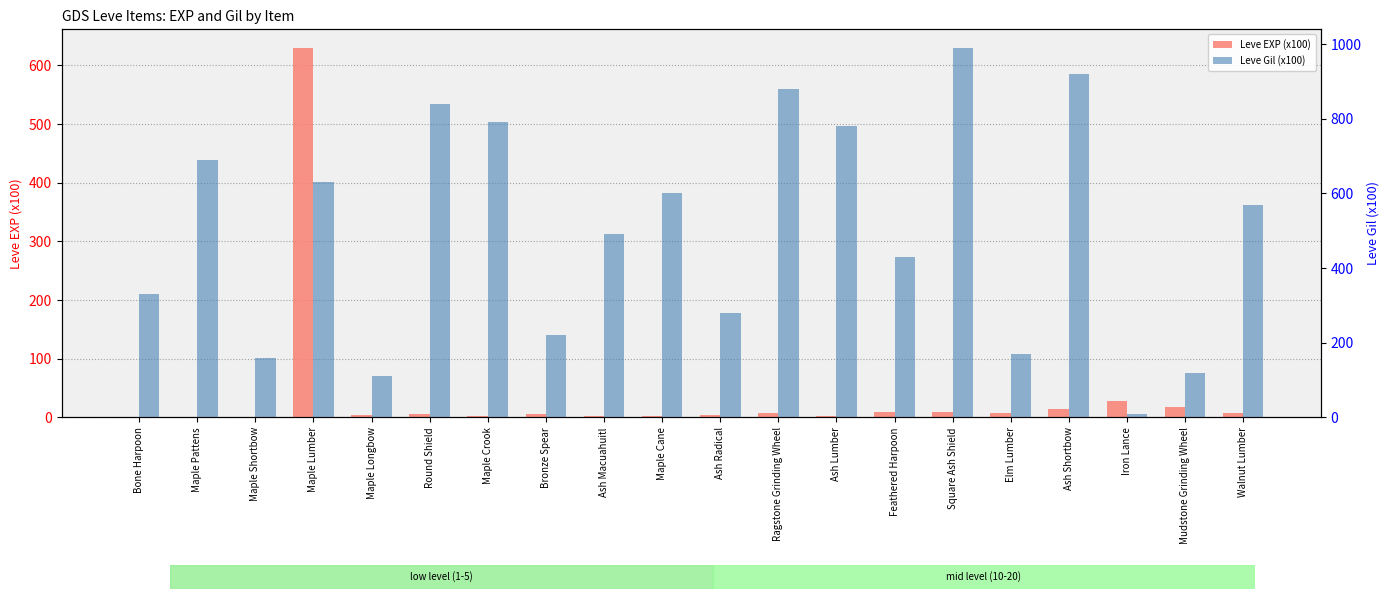

The Leve EXP (x100) series shows 1 at Bone Harpoon. True or false?

True